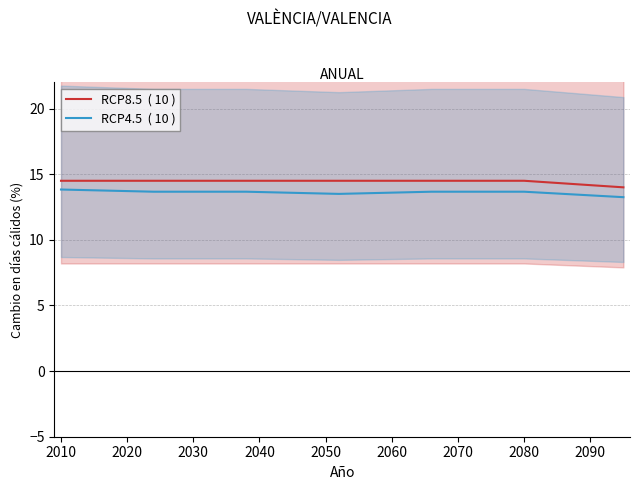

Reading right to left, transcribe all the data shown in this chart.

RCP8.5  ( 10 ): 14.0	14.5	14.5	14.5	14.5	14.5	14.5
RCP4.5  ( 10 ): 13.2	13.7	13.7	13.5	13.7	13.7	13.8